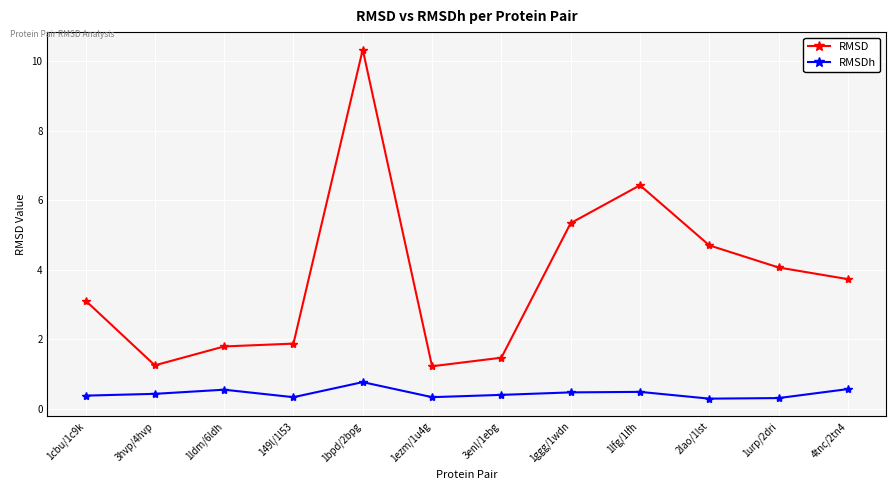

What is the label of the 12th point from the right?

1cbu/1c9k